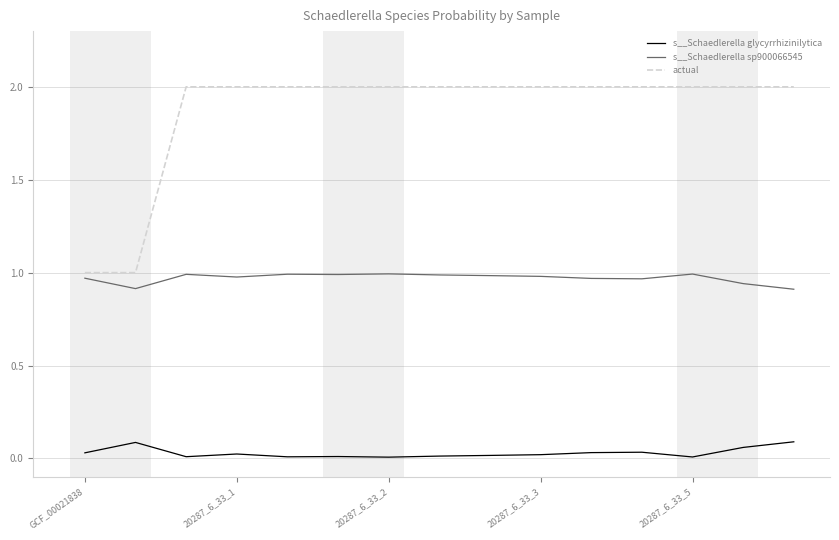

Which series has the largest range (max minus min)?

actual